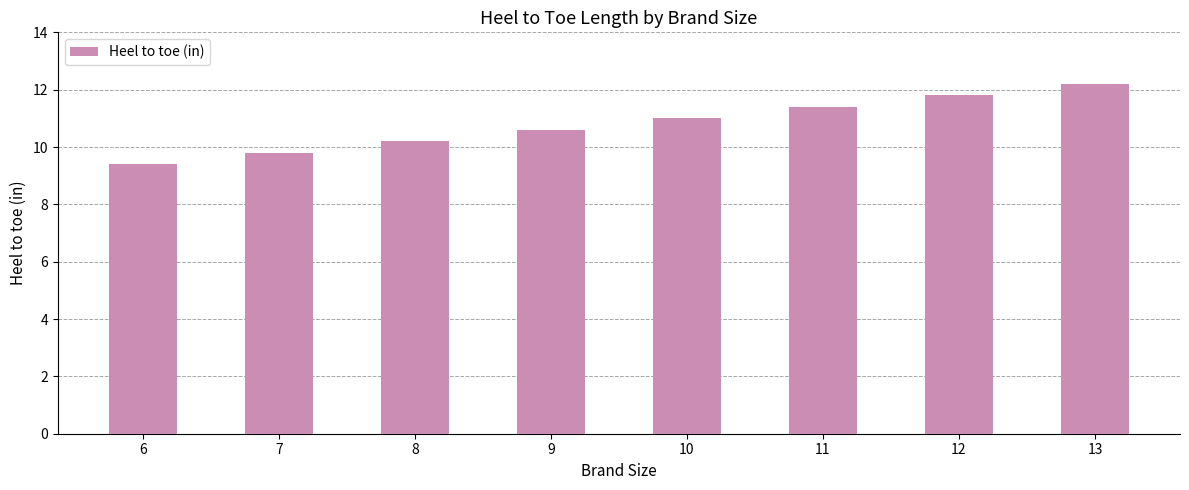

The chart shows a value of 16.8 at 9. True or false?

False